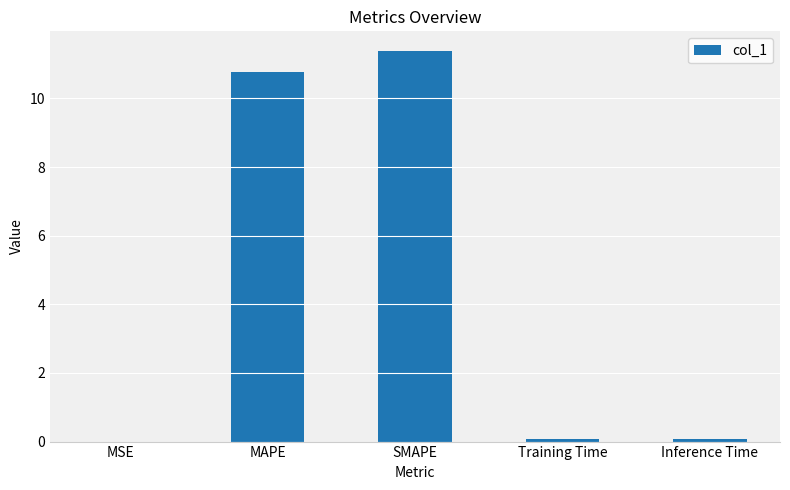

The value at MAPE is 10.8. True or false?

True